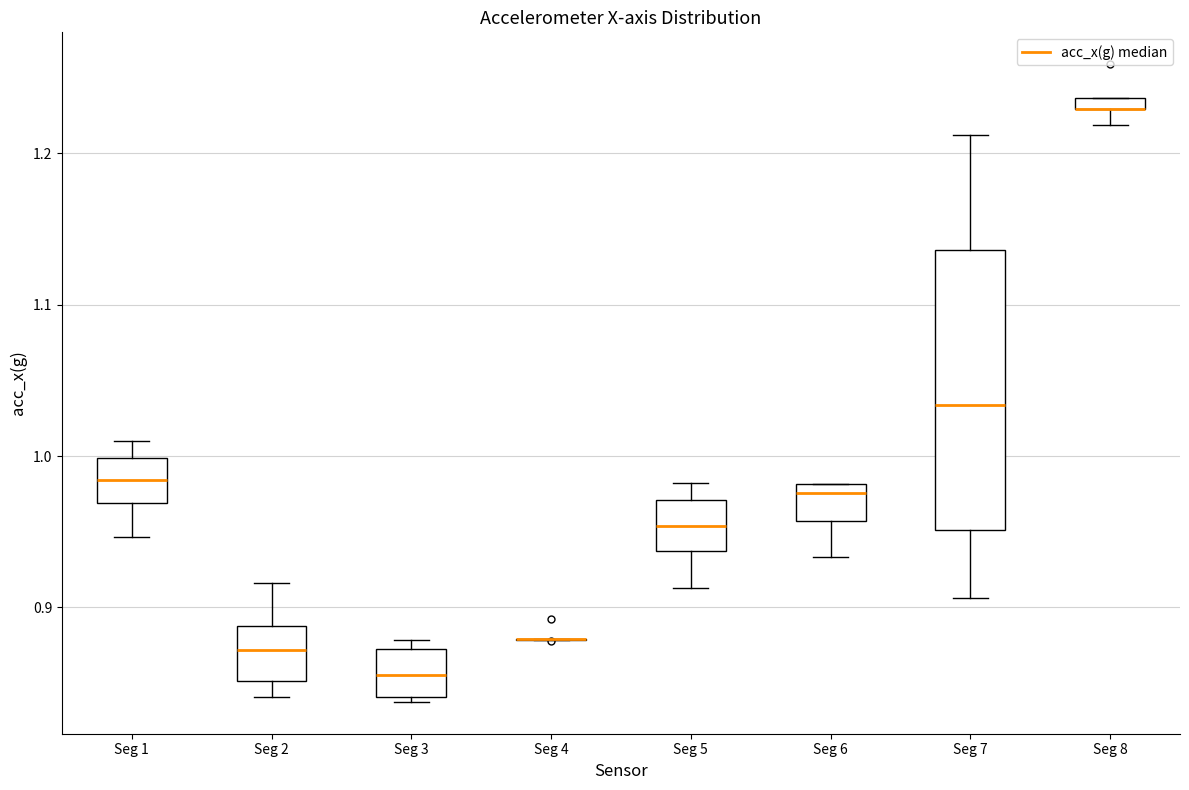

Where does the upper whisker of the box for Seg 5 end on the y-axis? The values are not printed on the chart, so give them approximately, as read against the axis.

0.98